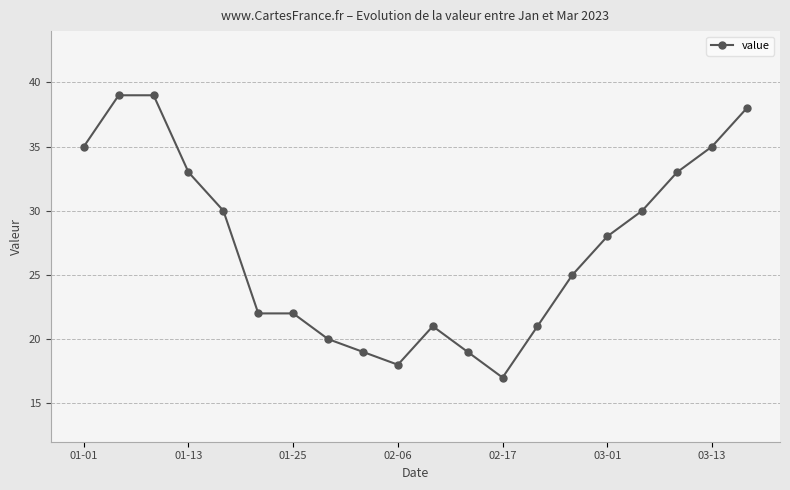

What is the minimum value shown in the chart?

17